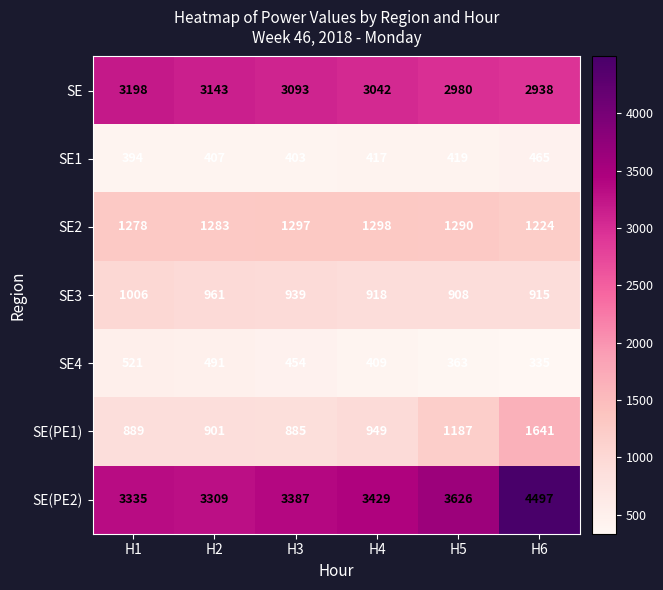

What is the difference between the second highest and second lowest values in the SE2 series?

19